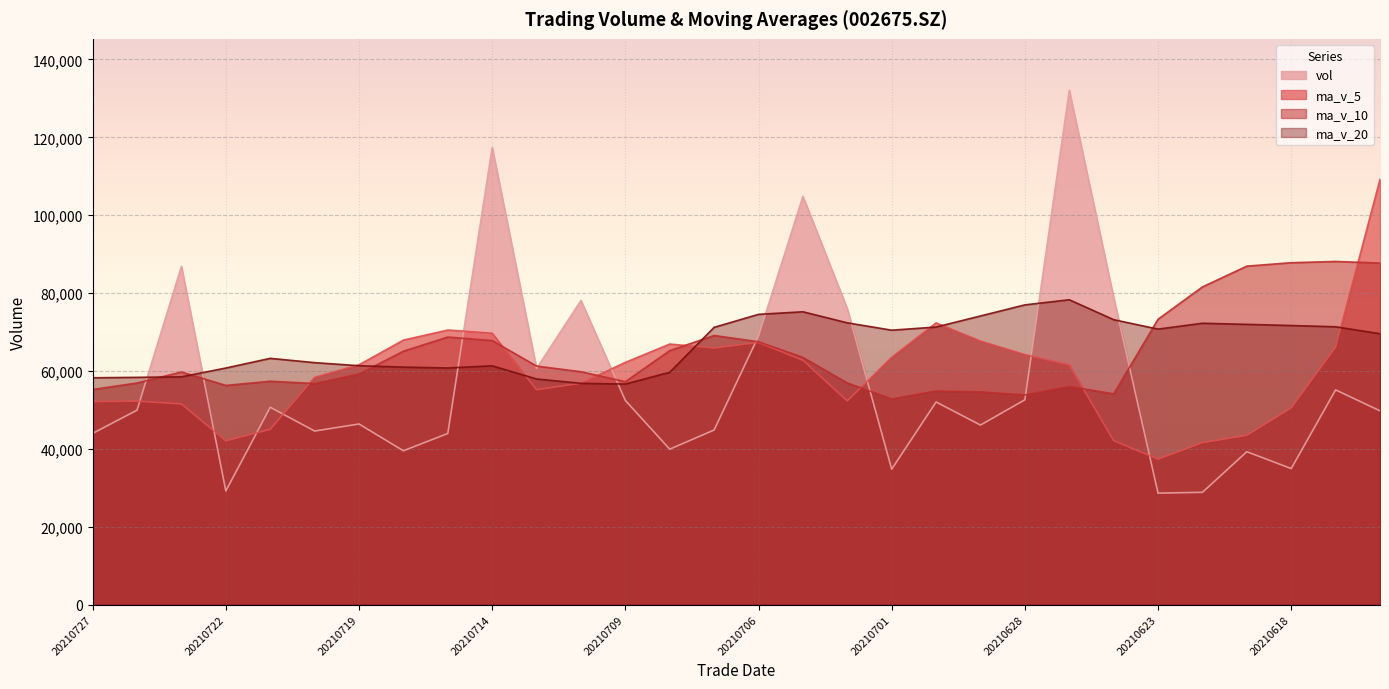

What is the sum of the vol values at 20210629 and 20210625?

178203.0